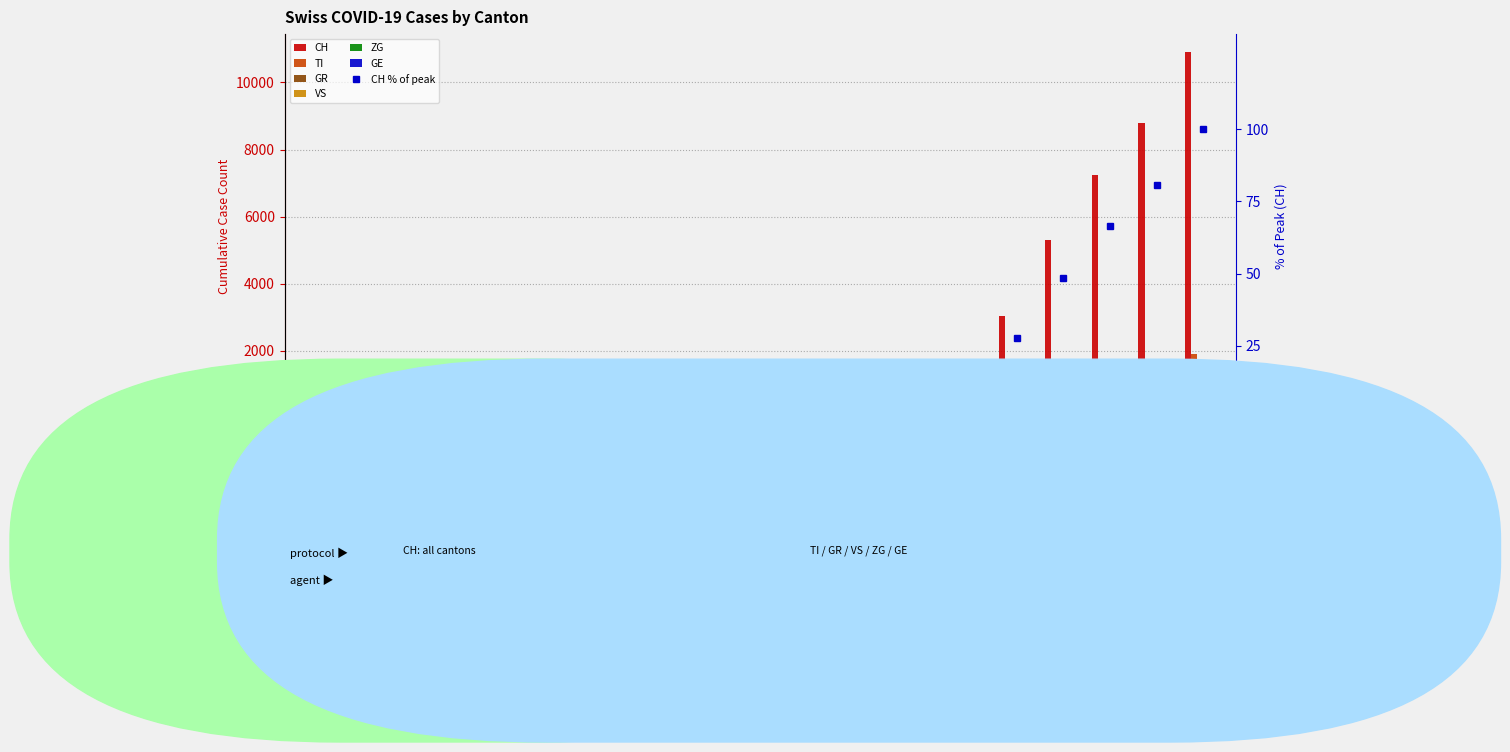

Are the bars horizontal?

No